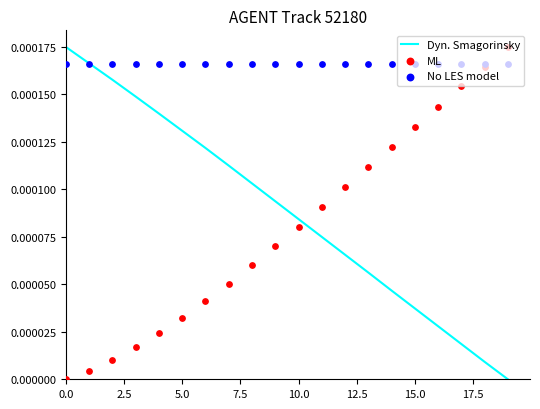

What are all the series names shown in the legend?

Dyn. Smagorinsky, ML, No LES model